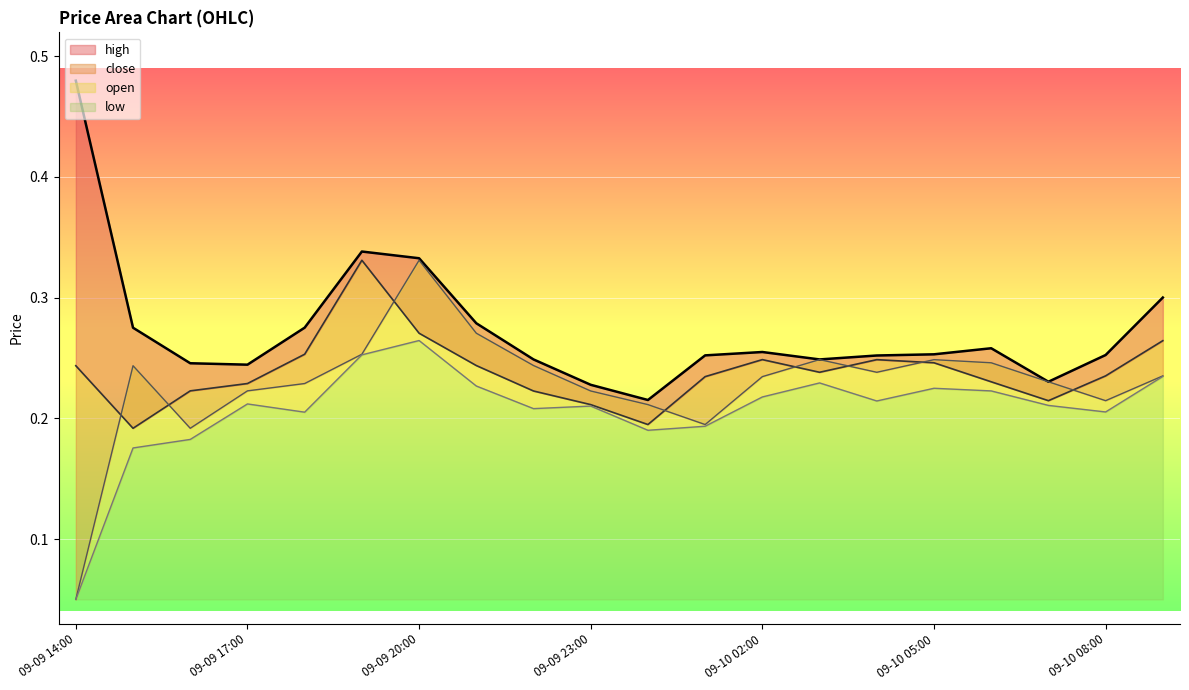

Which series changed the most between 09-10 01:00 and 09-10 06:00?

open